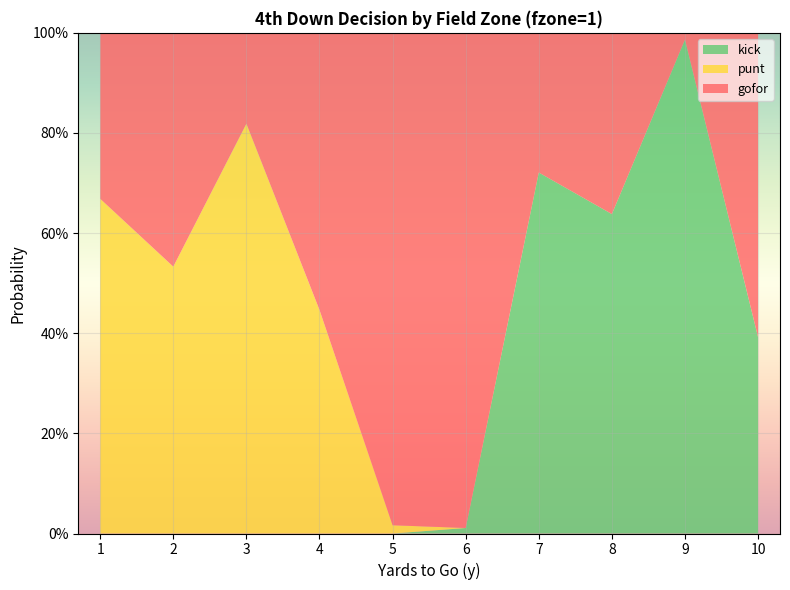

Reading left to right, transcribe all the data shown in this chart.

gofor: 1=0.3	2=0.5	3=0.2	4=0.6	5=1.0	6=1.0	7=0.3	8=0.4	9=0.0	10=0.6
punt: 1=0.7	2=0.5	3=0.8	4=0.4	5=0.0	6=0.0	7=0.0	8=0.0	9=0.0	10=0.0
kick: 1=0.0	2=0.0	3=0.0	4=0.0	5=0.0	6=0.0	7=0.7	8=0.6	9=1.0	10=0.4